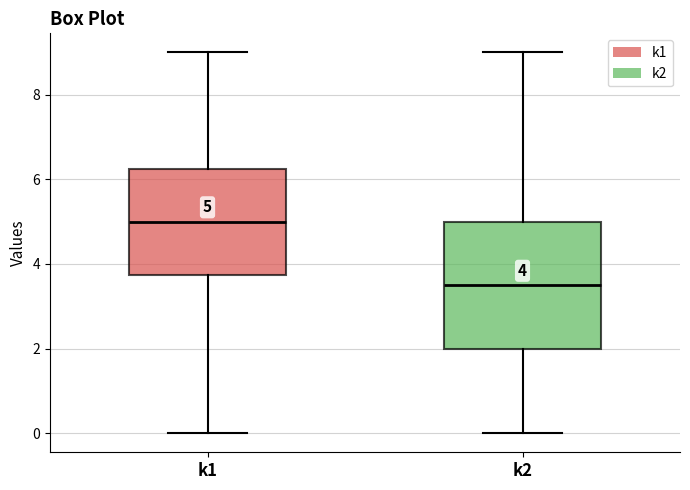

Which box has the lowest median line?

k2